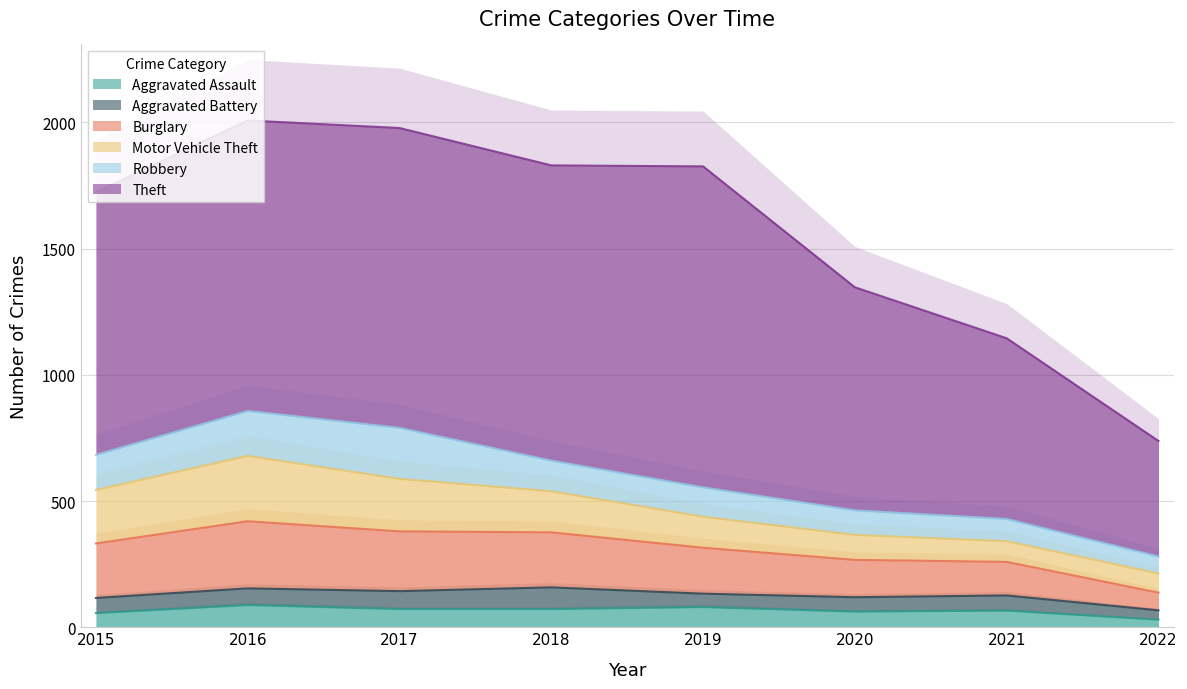

What is the difference between the Burglary values at 2015 and 2021?

83